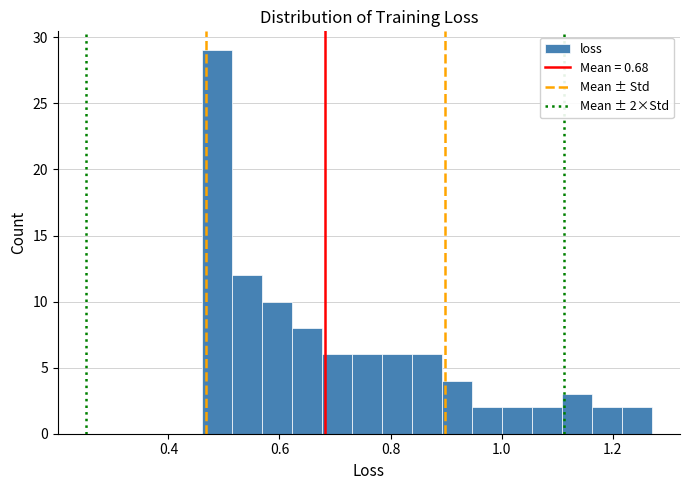

Read against the x-axis, roughly where is the centre of the tallest bar?

0.48